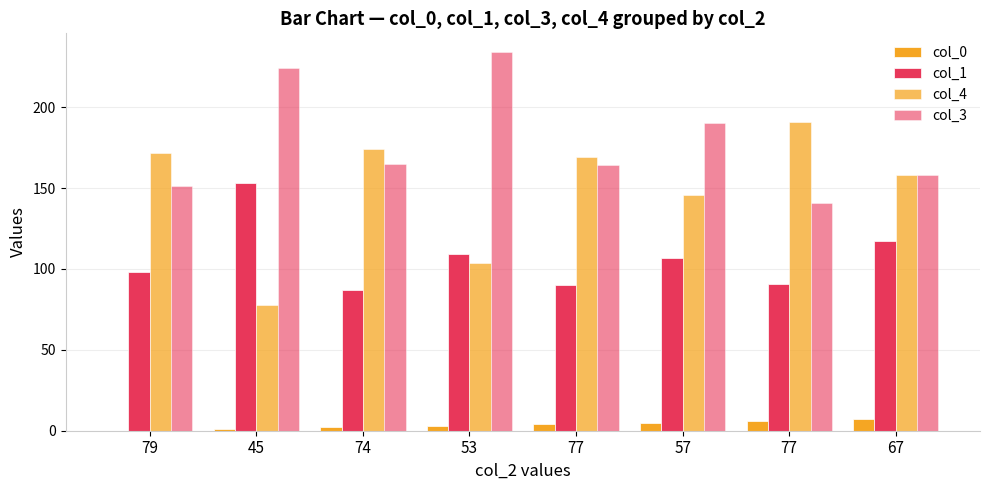

How many distinct data groups are displayed?

4